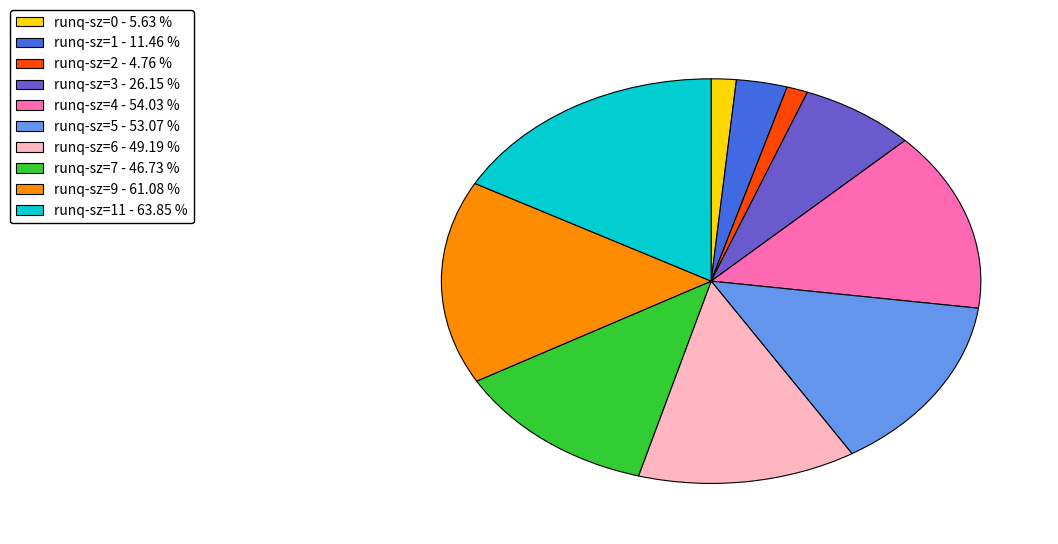

Count the number of slices in the pie.

10